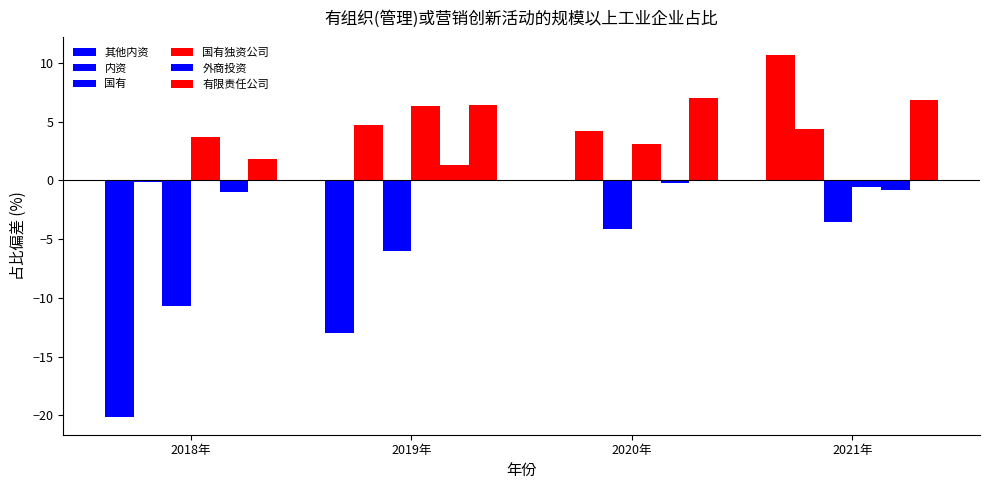

The 有限责任公司 series shows 6.4 at 2019年. True or false?

True